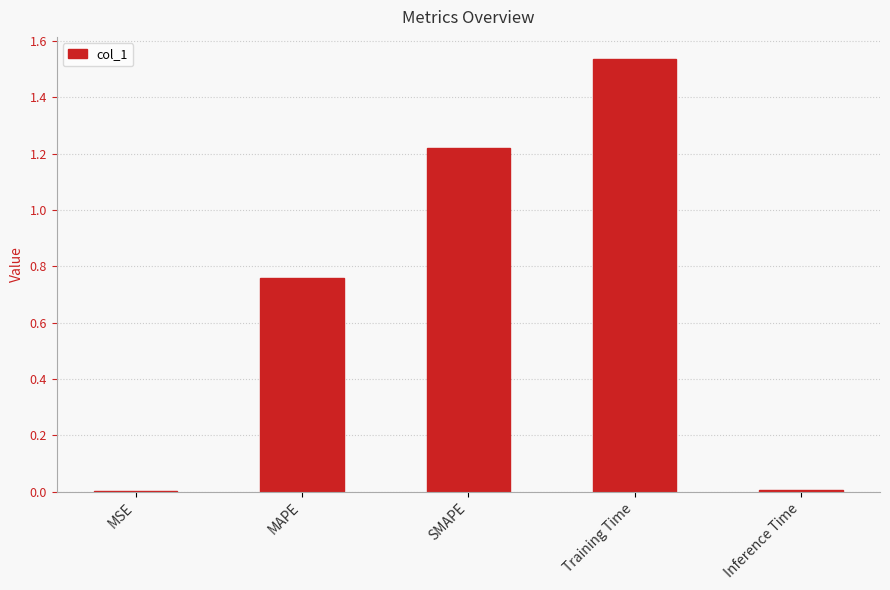

What is the average value?

0.7